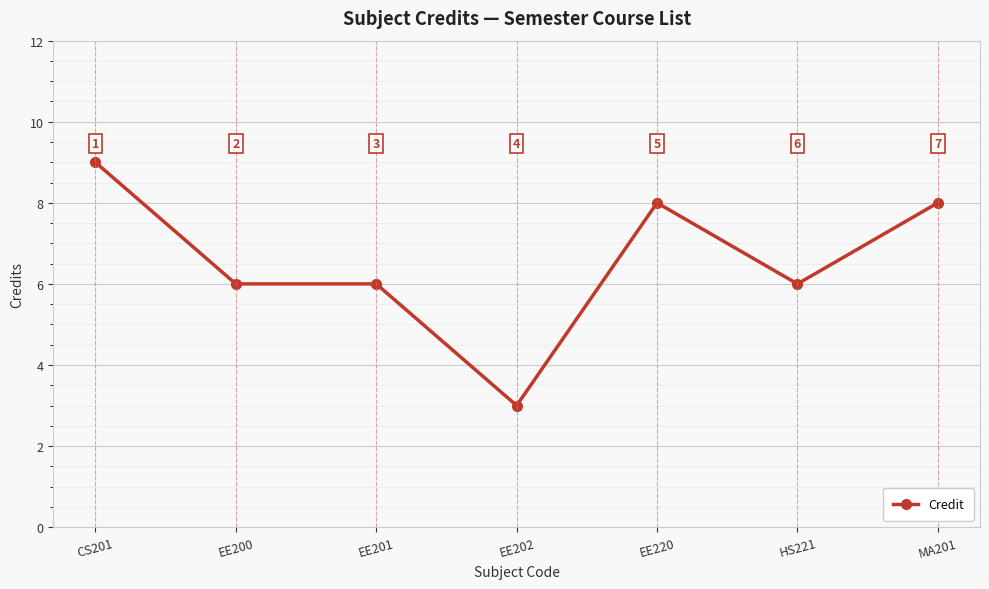

What is the sum of all values?

46